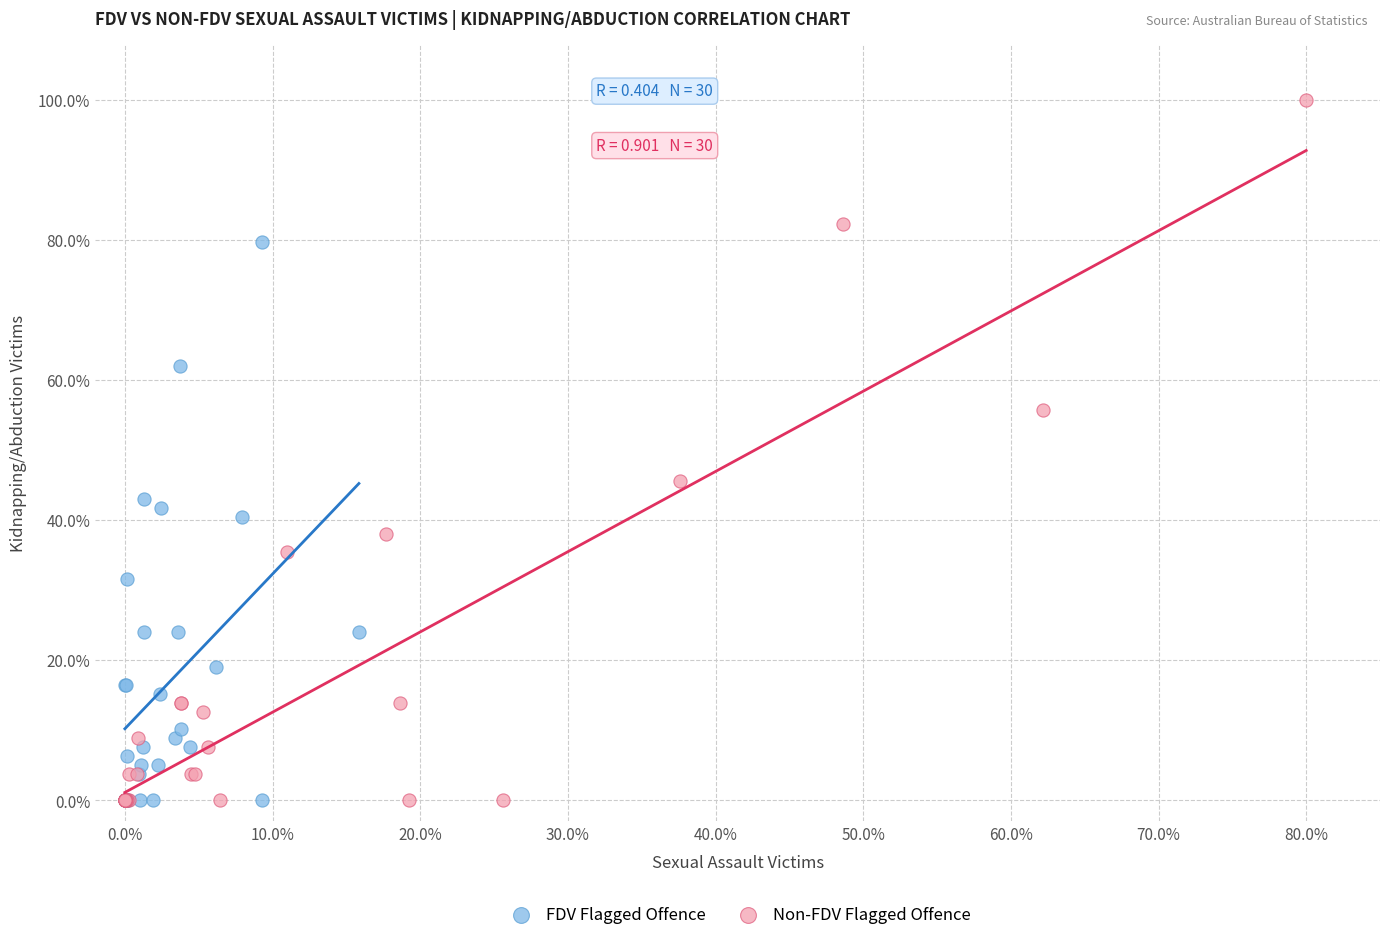

Which series contains the highest Y value?

Non-FDV Flagged Offence